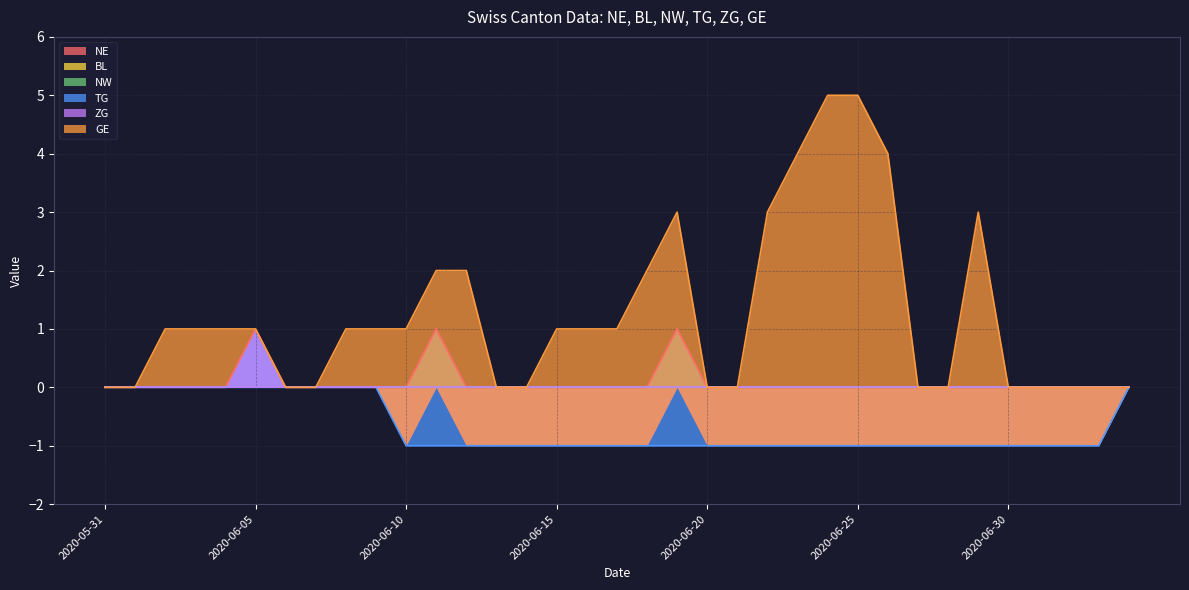

True or false: NE has a value of 0 at 2020-06-14.

True